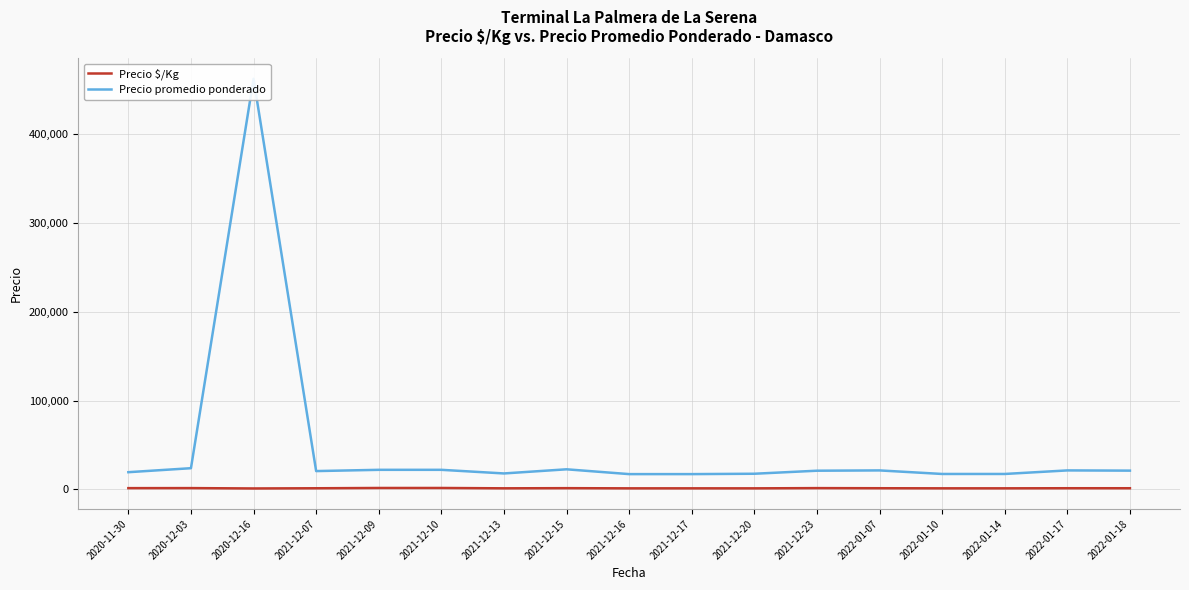

What is the lowest value of the Precio promedio ponderado series?

17083